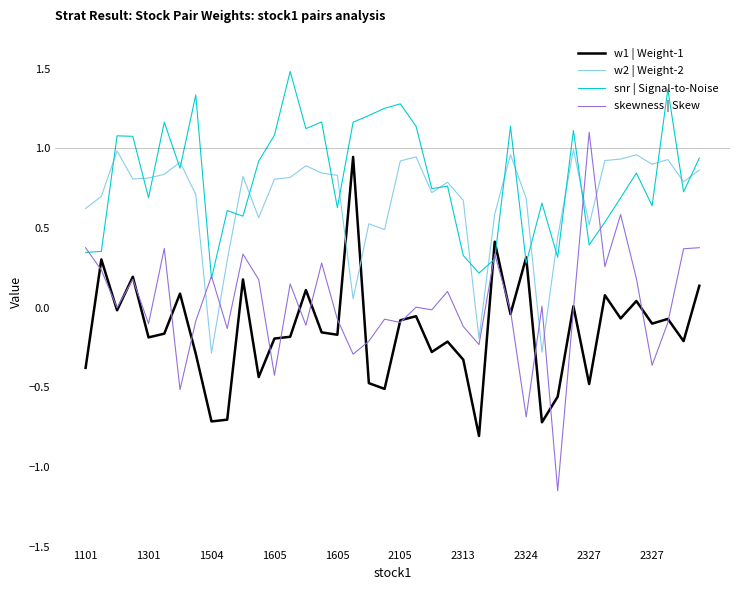

Which series has the widest spread of values?

skewness | Skew